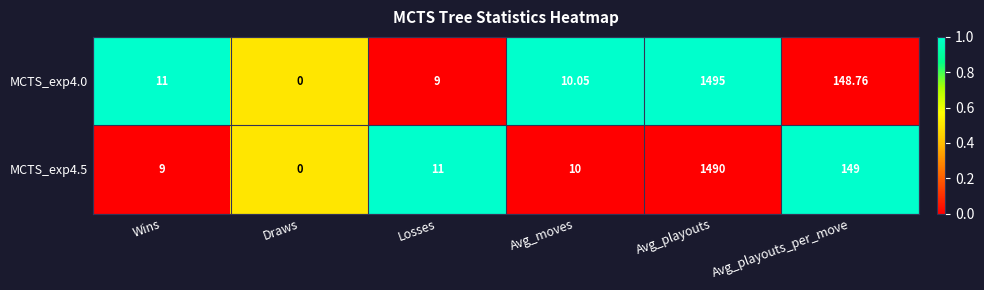

At which label is MCTS_exp4.5 closest to 745?

Avg_playouts_per_move